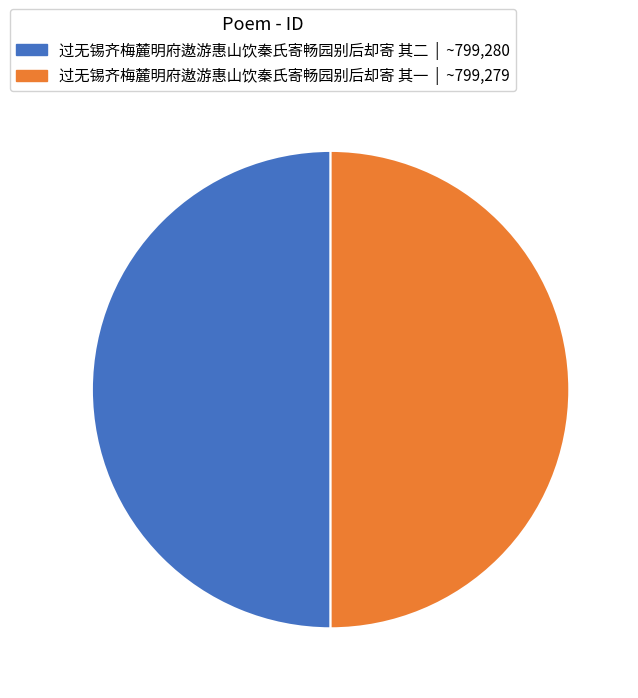

True or false: 过无锡齐梅麓明府遨游惠山饮秦氏寄畅园别后却寄 其一 accounts for 50% of the total.

True